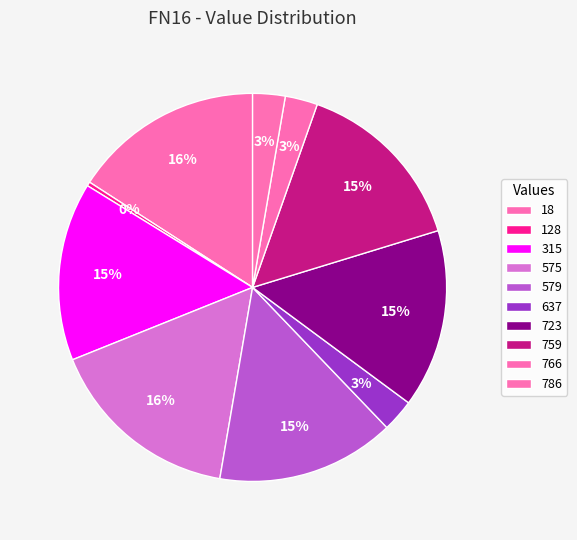

Does 315 account for over 50% of the chart?

No